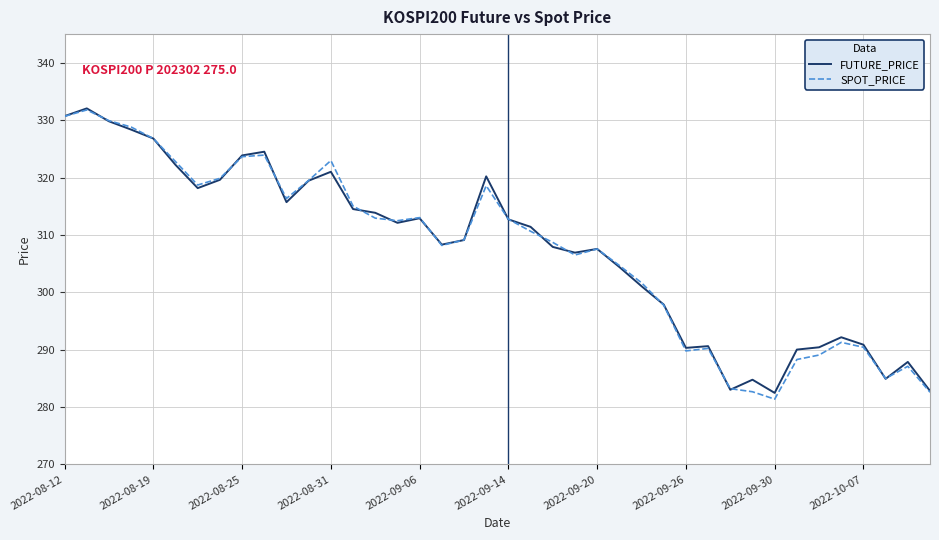

Does the chart have visible grid lines?

Yes